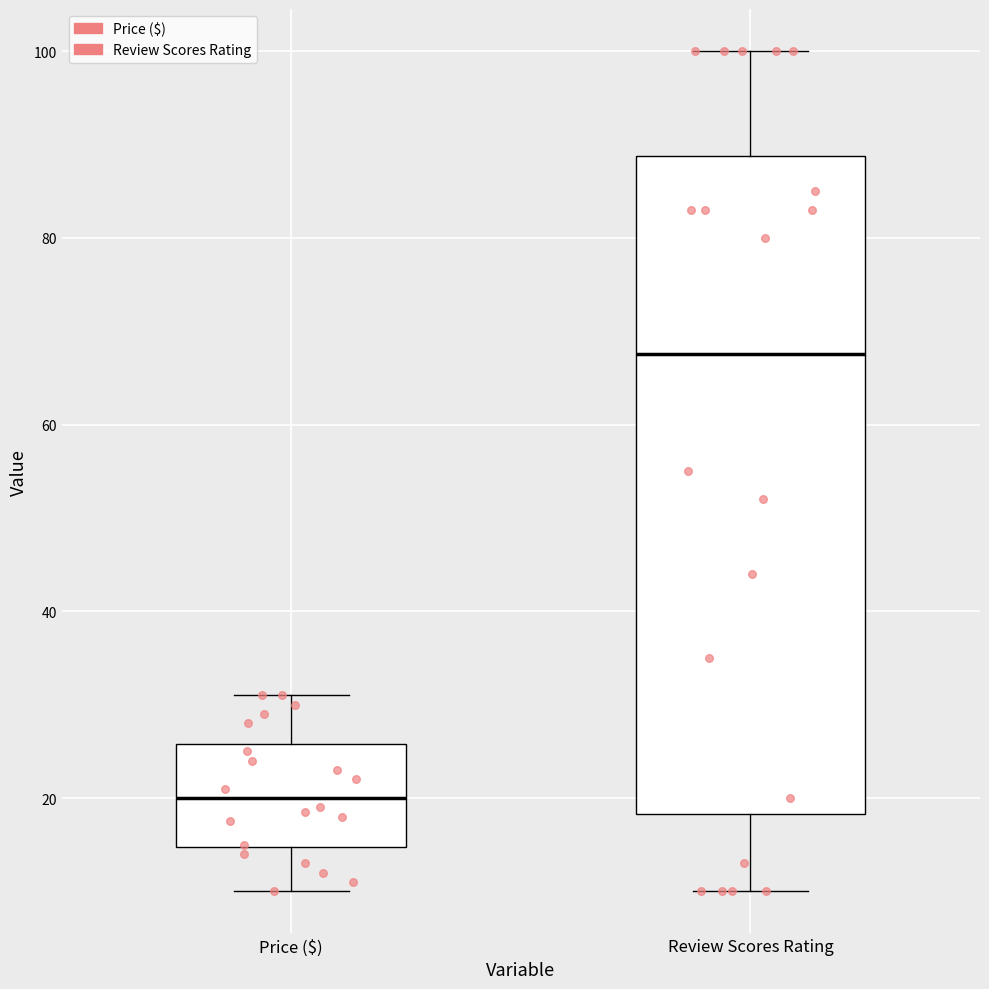

Reading left to right, transcribe this box plot: for each box, give where its median line is, the range the box spans, and where its two whiskers end, as read against the y-axis. The values are not printed on the chart, so give them approximately, as read against the axis.

Price ($): median 20, box 14 to 26, whiskers 10 to 32
Review Scores Rating: median 68, box 18 to 88, whiskers 10 to 100